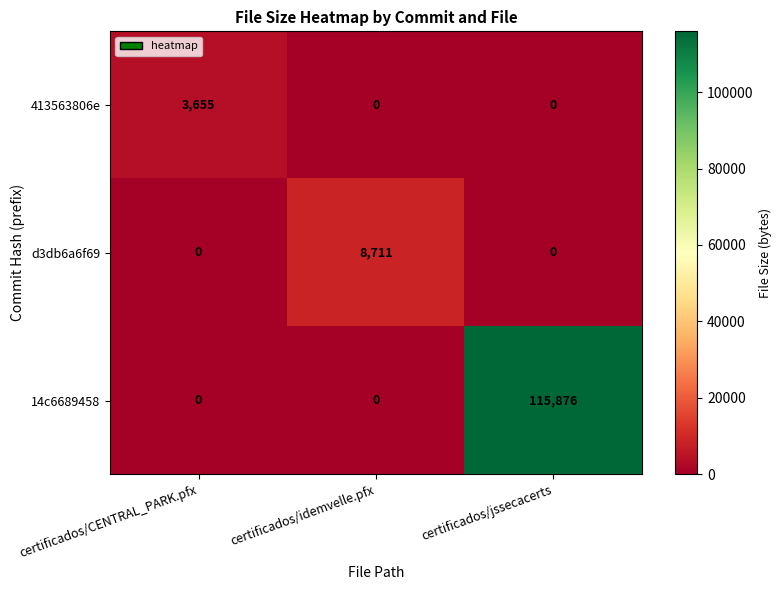

What is the highest value of the d3db6a6f69 series?

8711